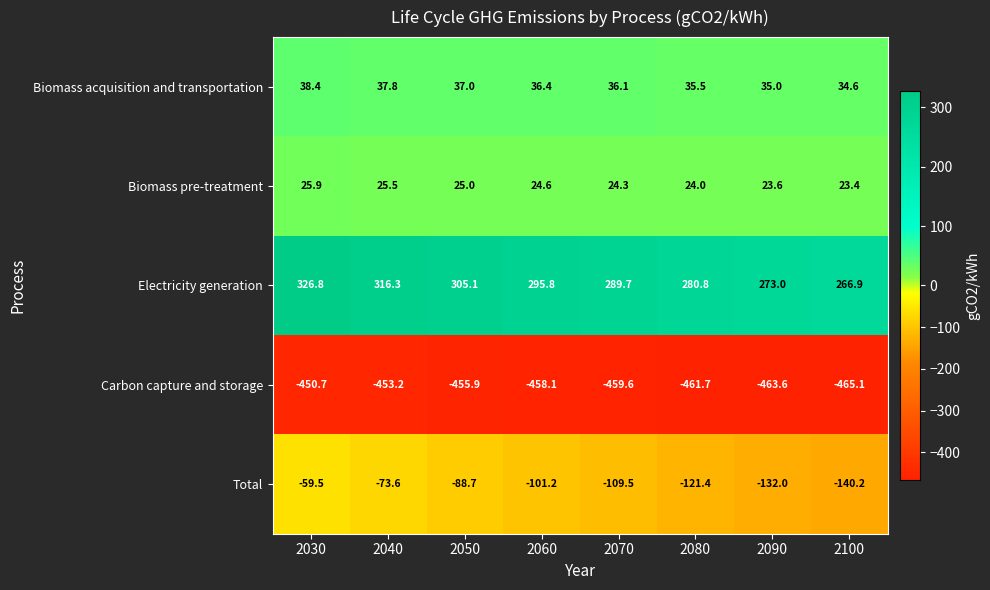

At which category does the chart reach its minimum across all series?

2100